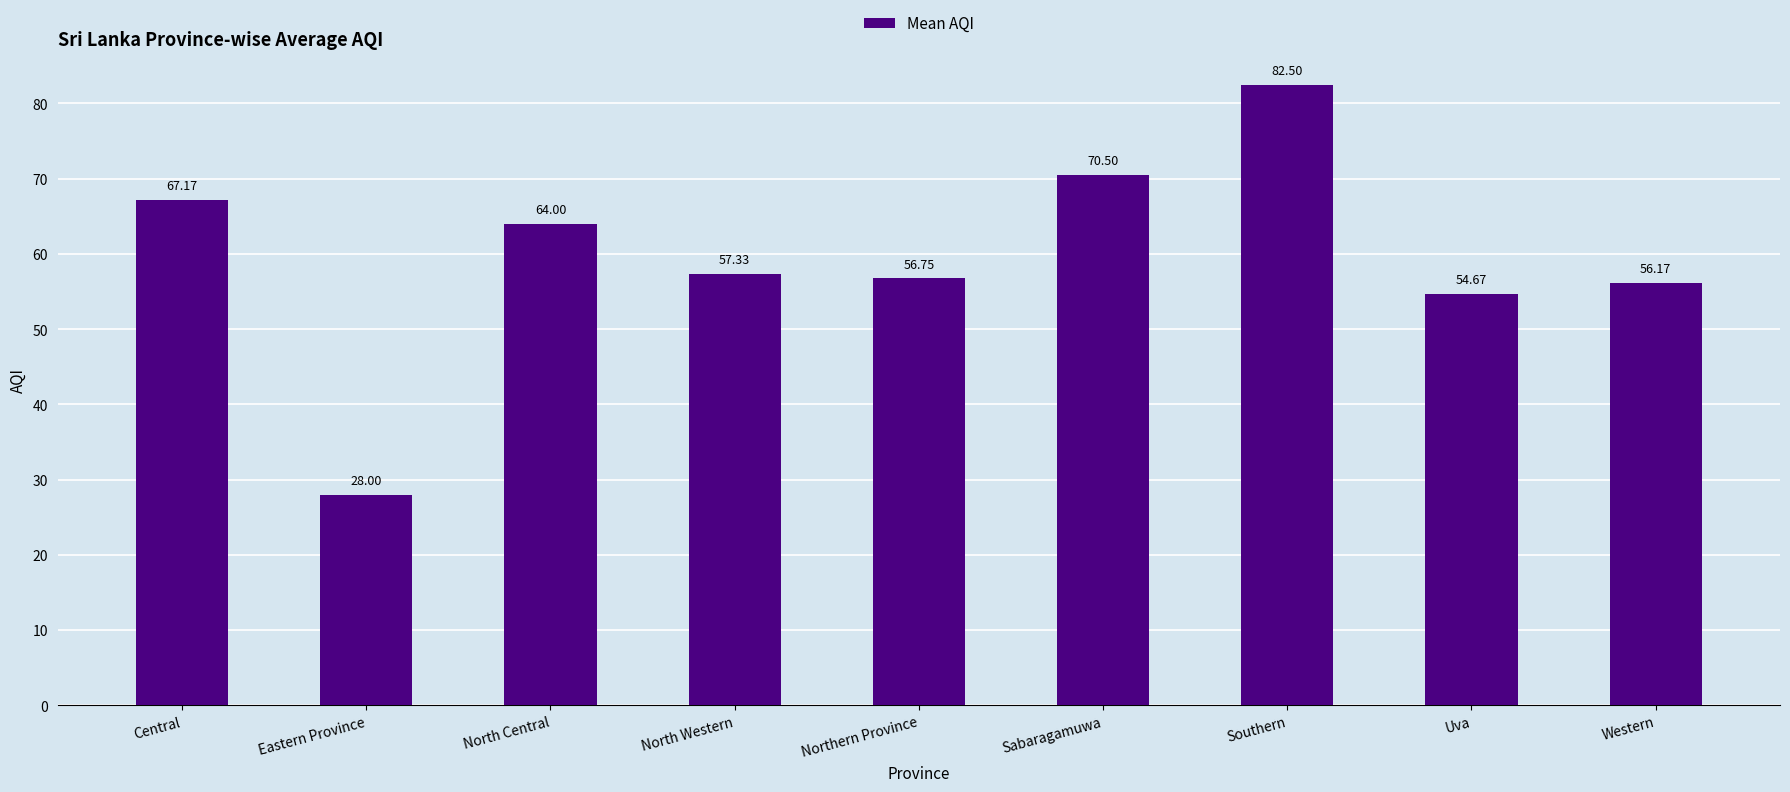

List the labels in order of value, largest first.

Southern, Sabaragamuwa, Central, North Central, North Western, Northern Province, Western, Uva, Eastern Province